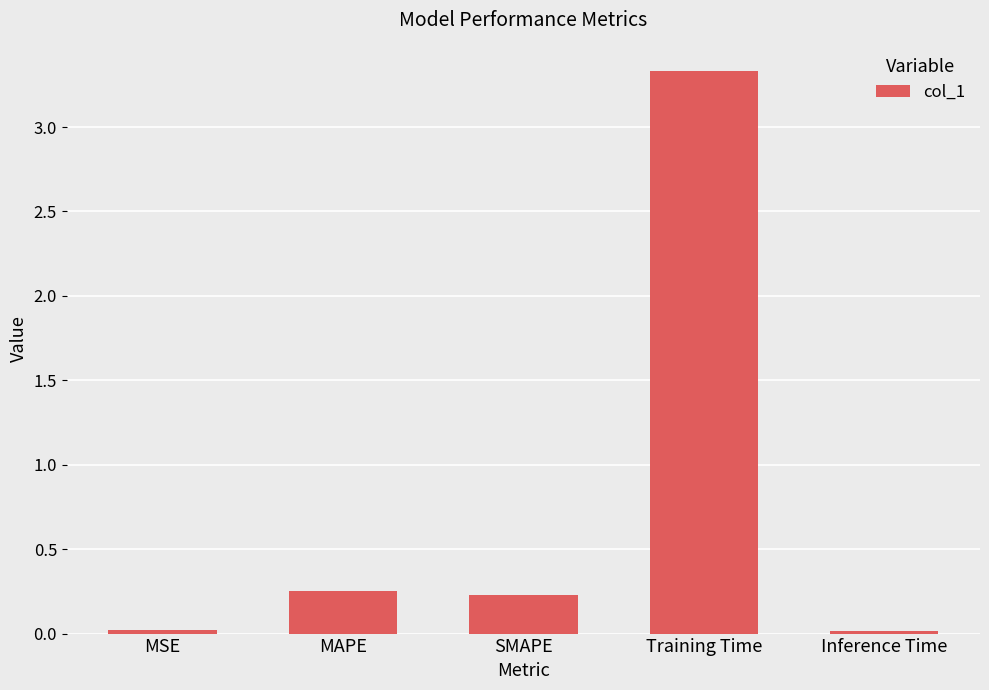

Which category has the highest value across all series?

Training Time